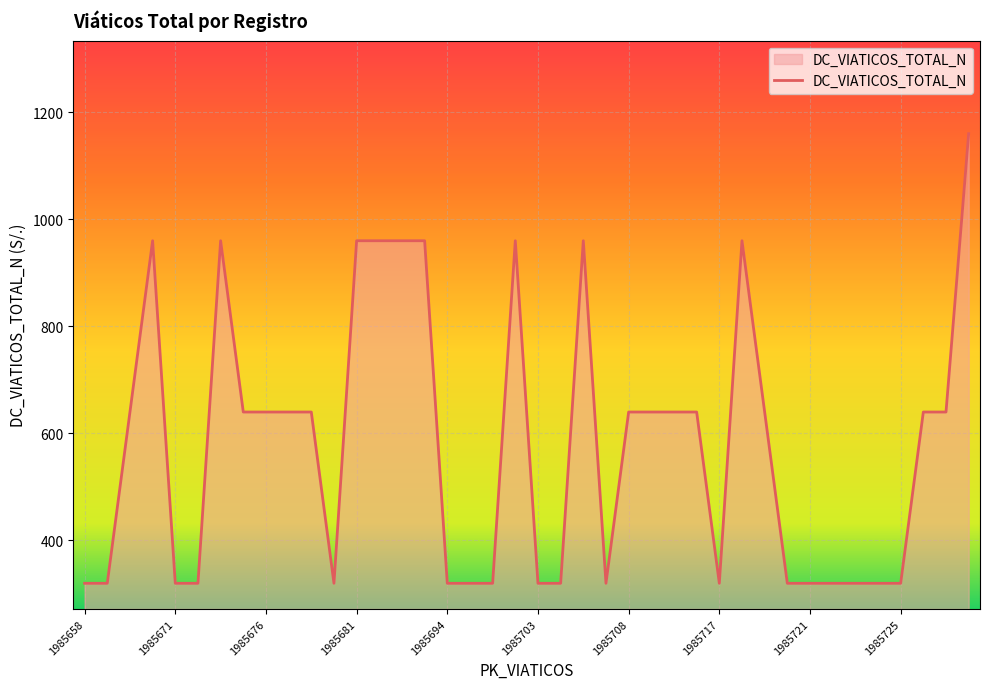

Does the chart have visible grid lines?

Yes